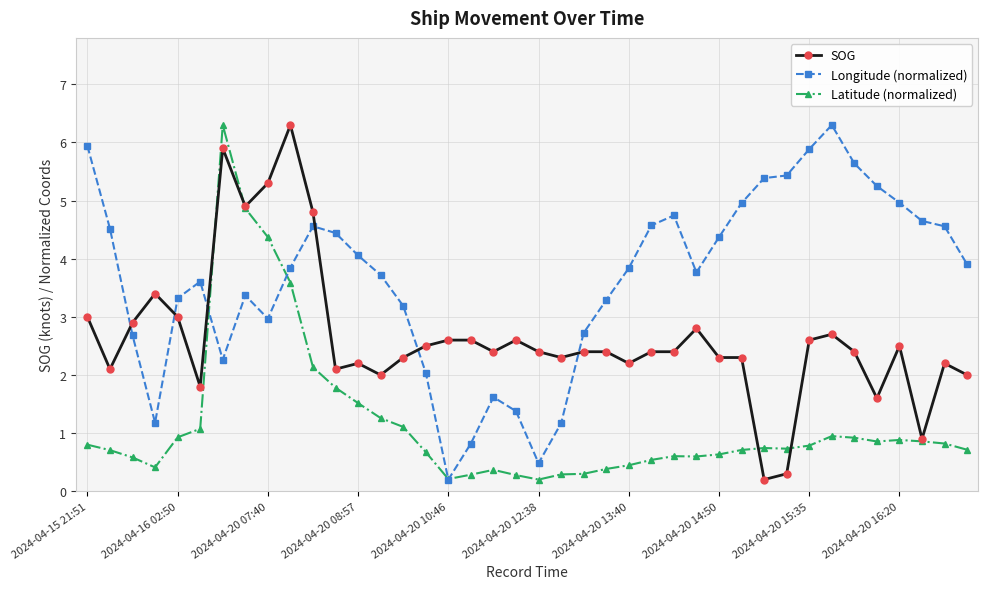

At how many categories does at least one series exceed 3?

31